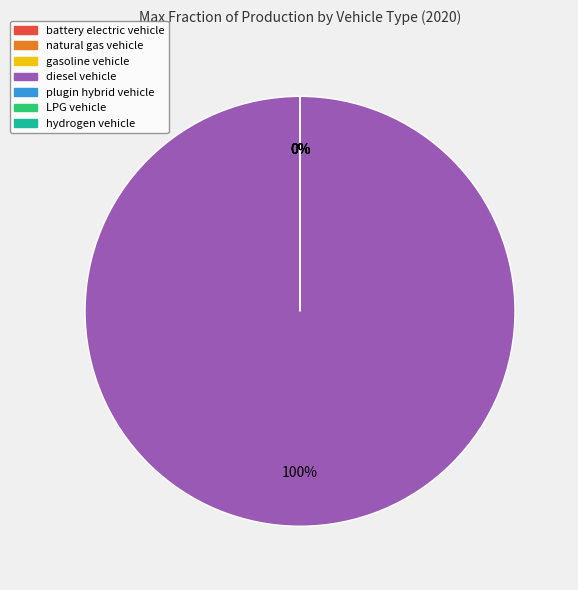

How many segments does this pie chart have?

7